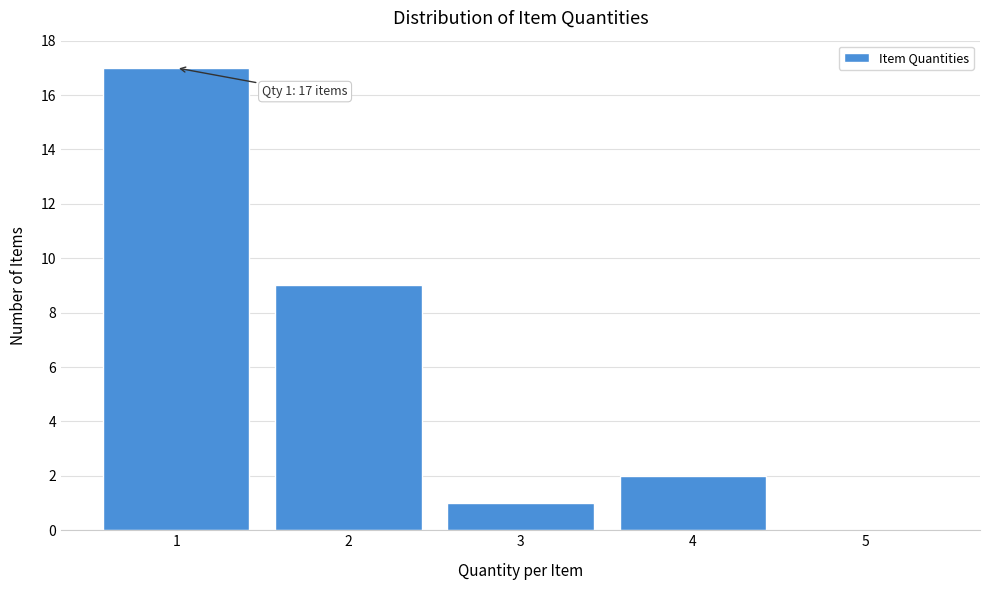

Which range on the x-axis has the tallest bar?

0.5 to 1.5